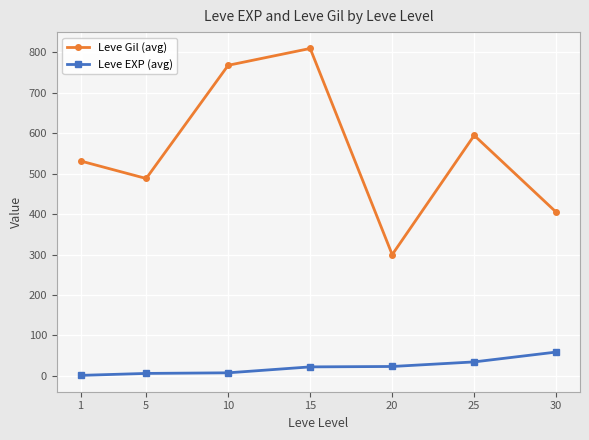

Between 5 and 15, which series saw the biggest shift?

Leve Gil (avg)